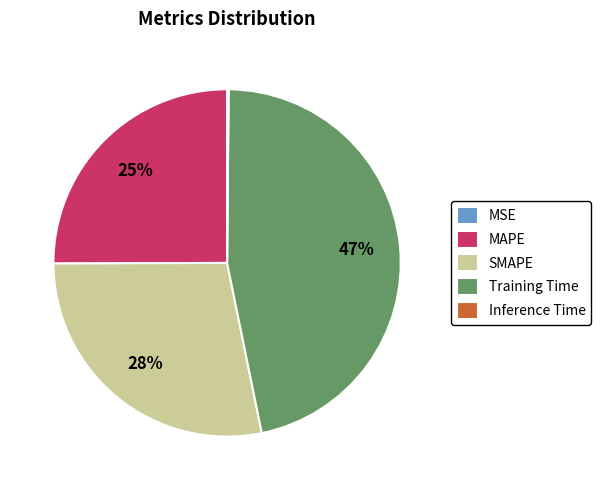

To the nearest percent, what is the difference between the largest and smallest slice percentages?

47%